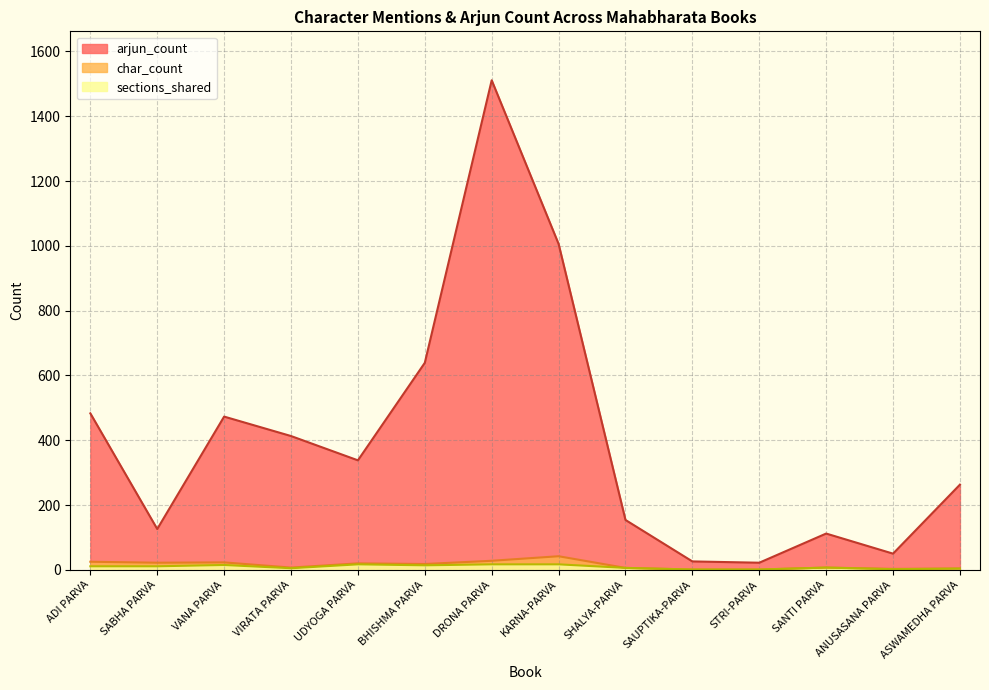

What position from the right is KARNA-PARVA?

7